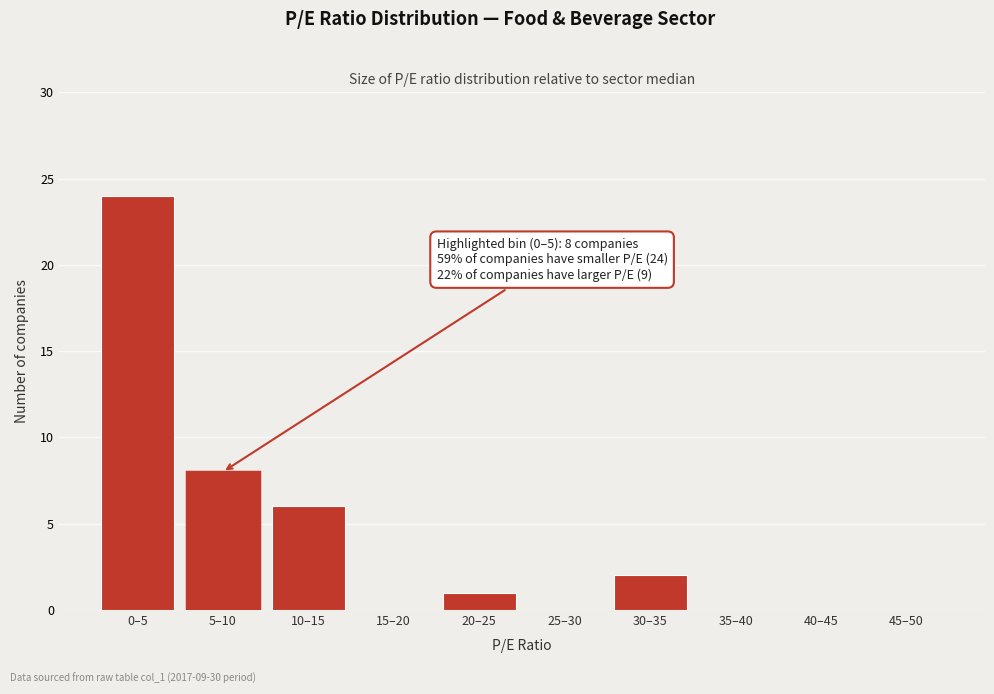

Reading left to right, what are all the values shown in this chart?

0–5=24	5–10=8	10–15=6	15–20=0	20–25=1	25–30=0	30–35=2	35–40=0	40–45=0	45–50=0